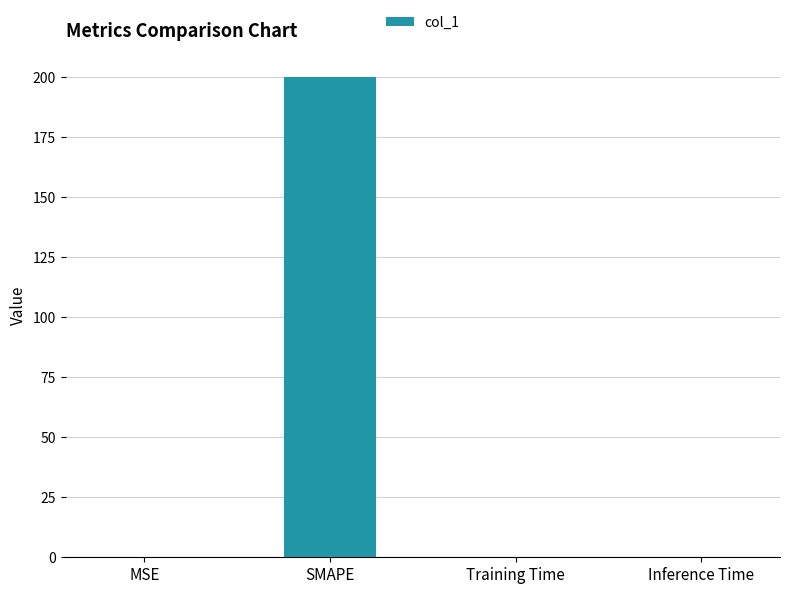

What is the difference between the values at Inference Time and MSE?

0.1